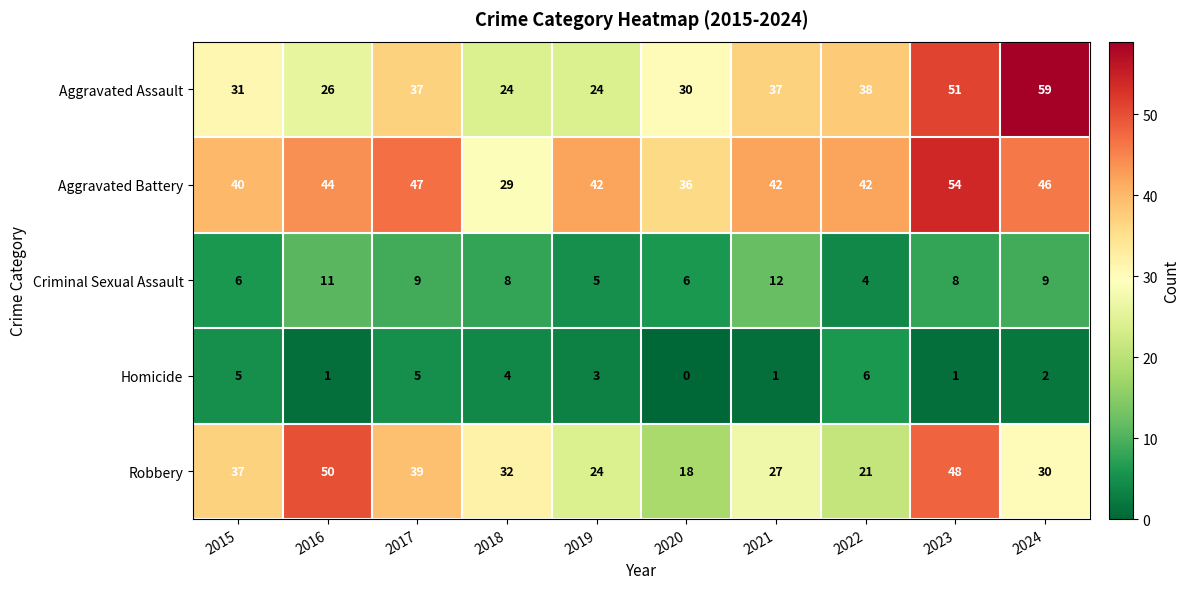

Where does the Homicide series first go above 3?

2015